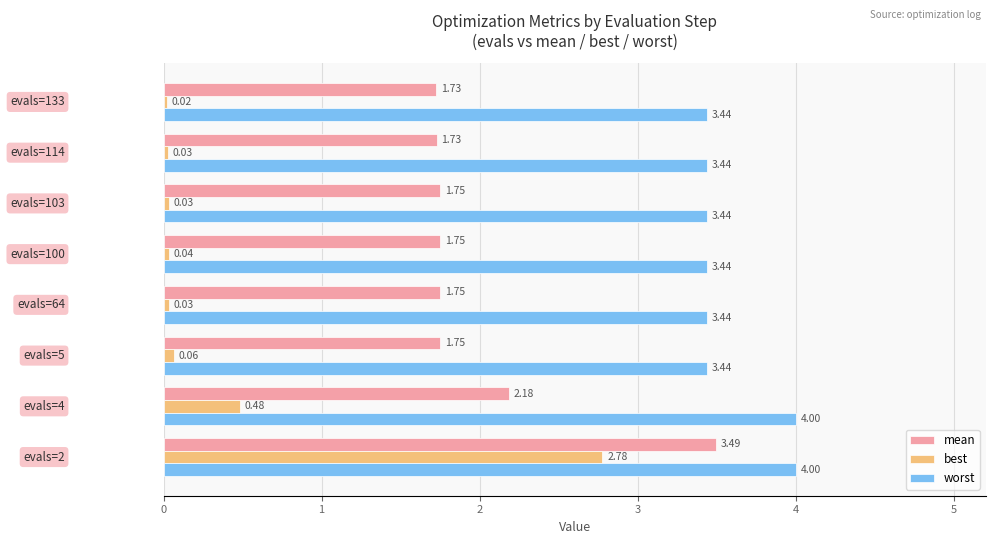

What is the difference between the maximum and minimum values in the worst series?

0.6